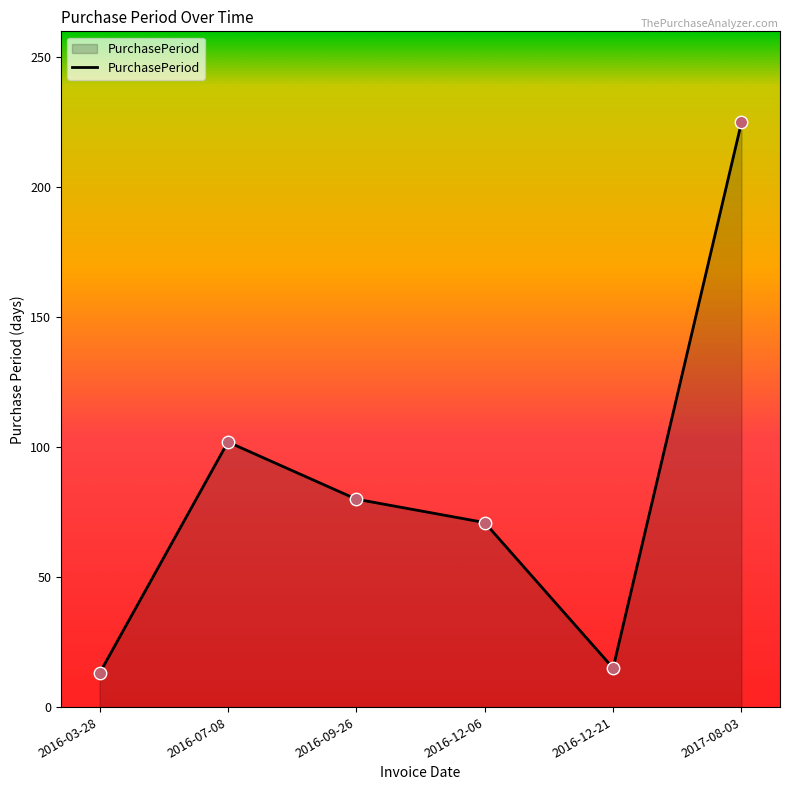

What is the change in value from 2016-07-08 to 2016-12-06?

-31